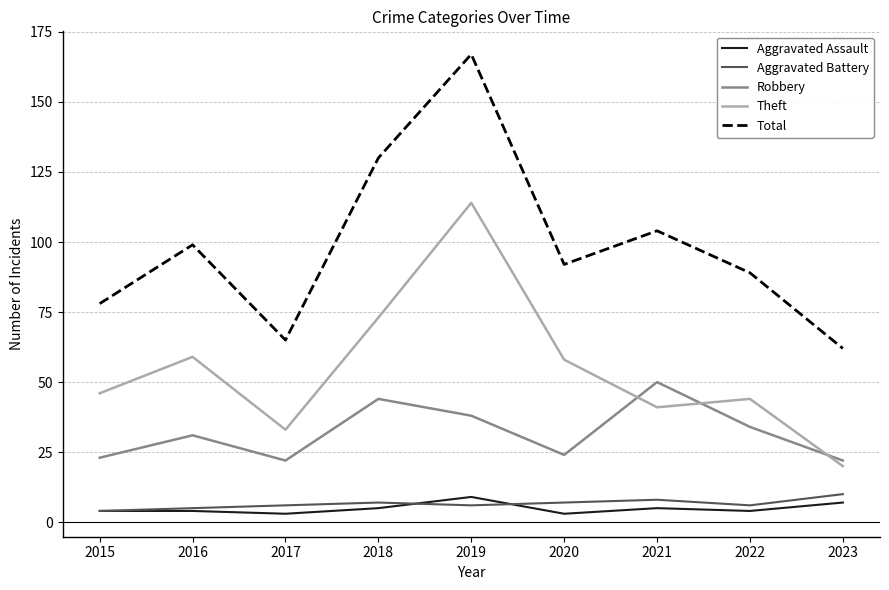

How many categories are shown in the chart?

9